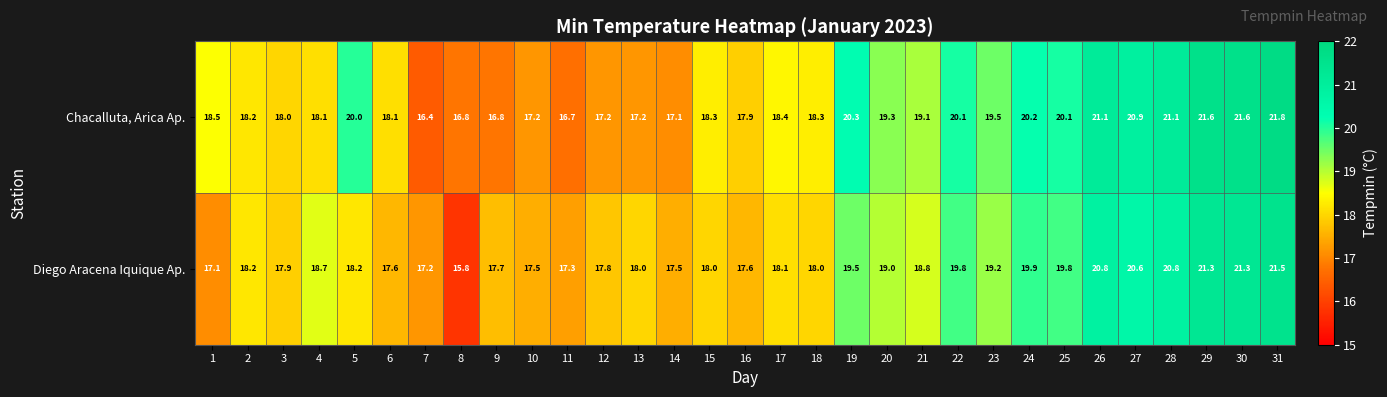

What is the difference between the highest and lowest values at 22?

0.3